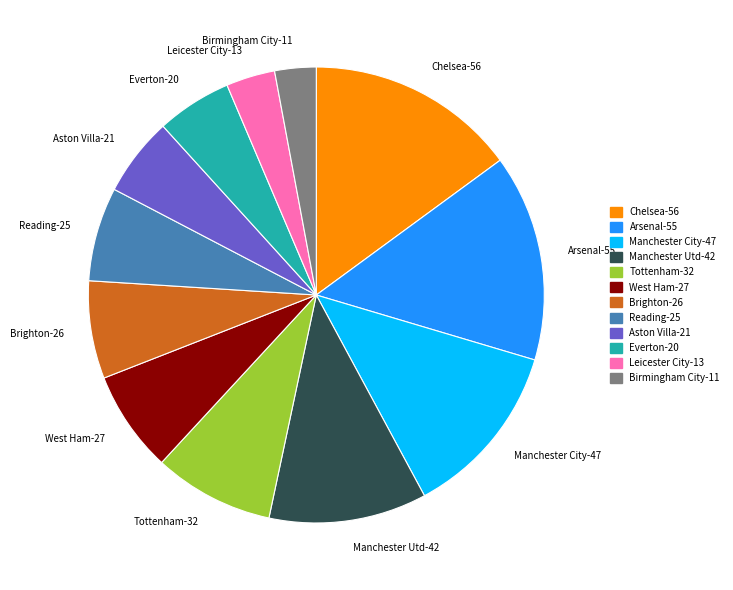

What is the ratio of the value at Reading-25 to the value at West Ham-27?

0.9